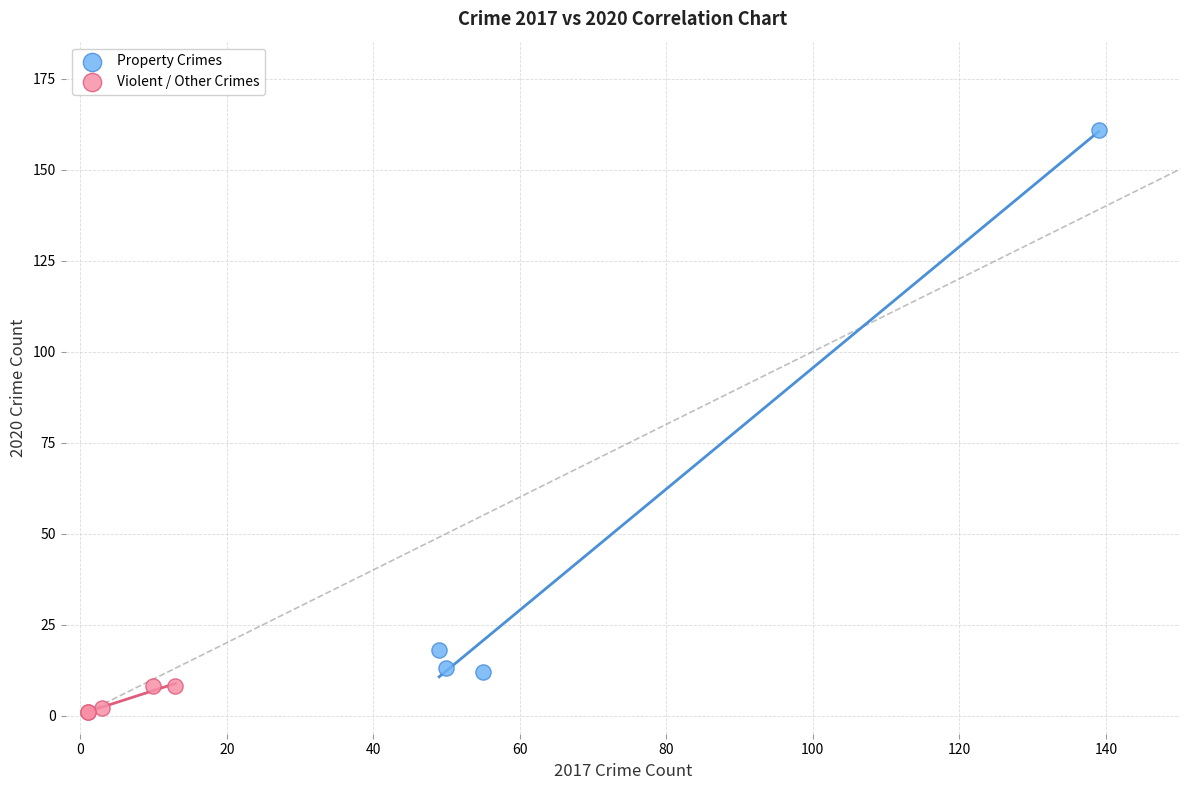

Which series reaches the maximum Y coordinate?

Property Crimes